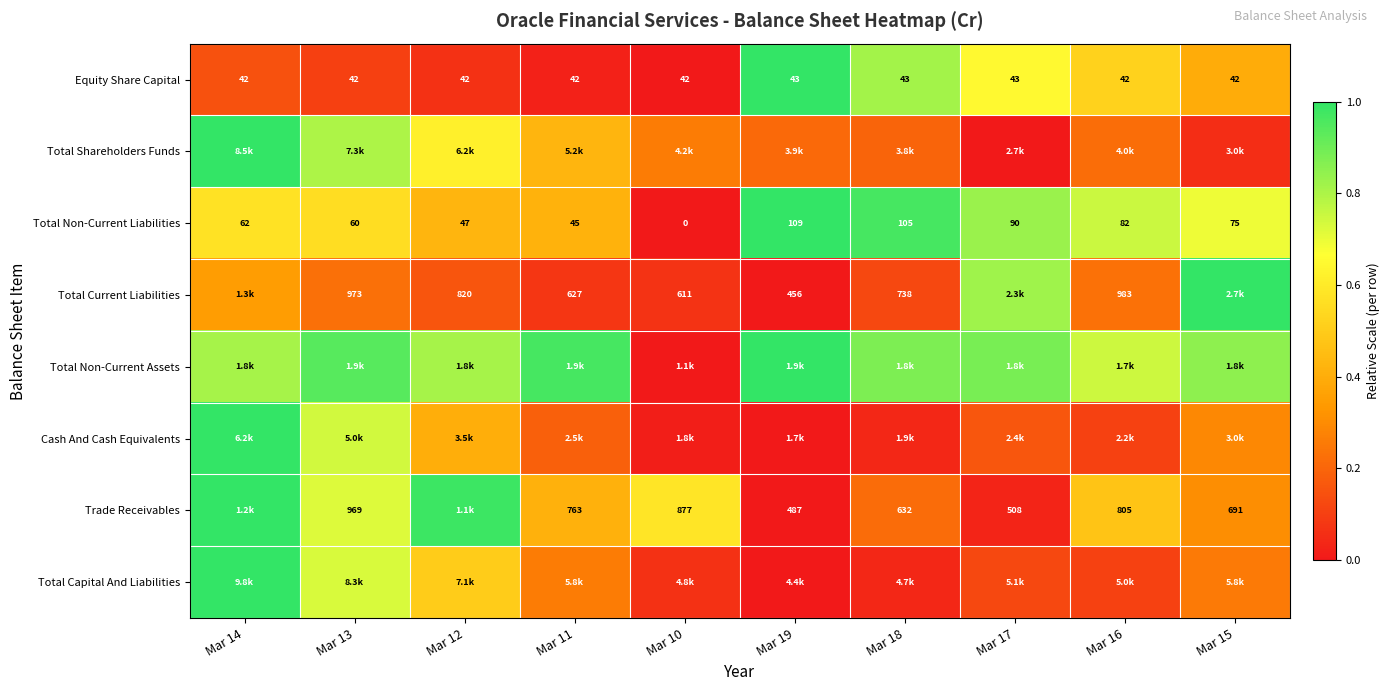

At which label does Trade Receivables reach its minimum?

Mar 19